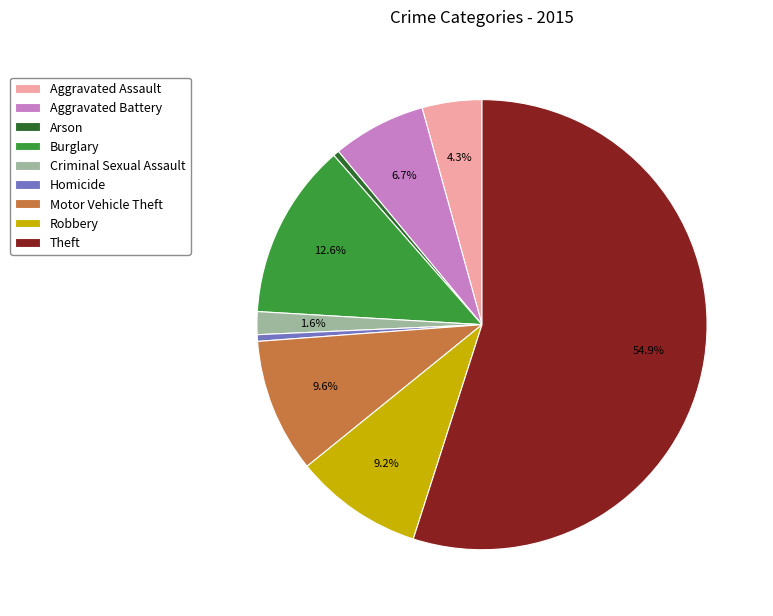

How many segments does this pie chart have?

9